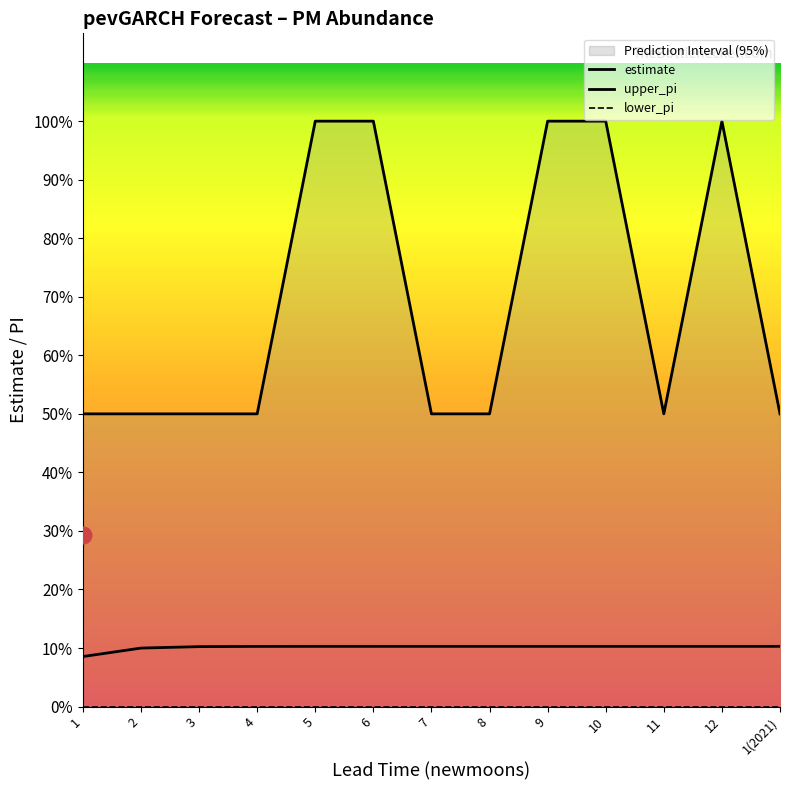

At which label does upper_pi reach its peak?

5